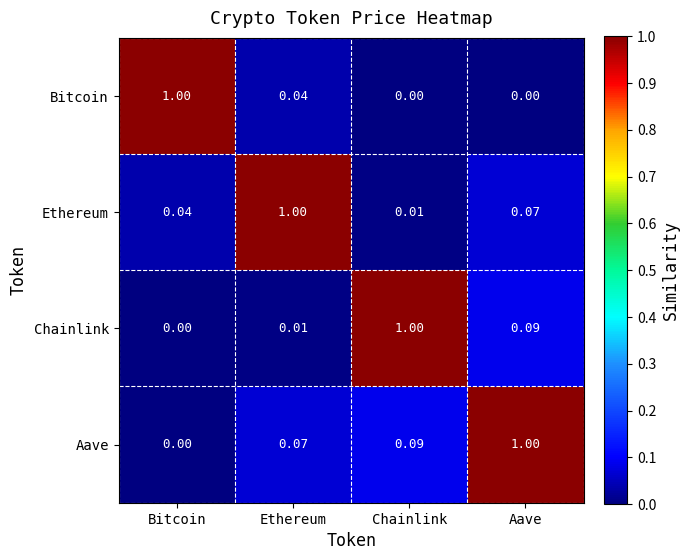

At which category is the sum across all series the highest?

Aave